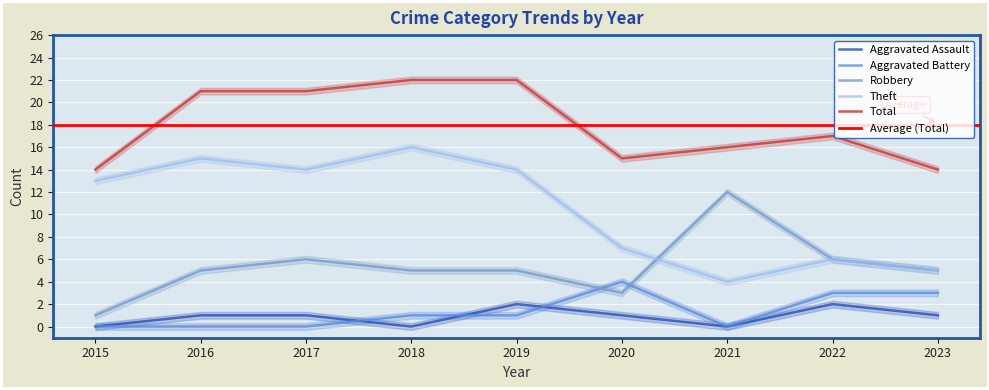

Is it true that Robbery equals 8 at 2023?

False